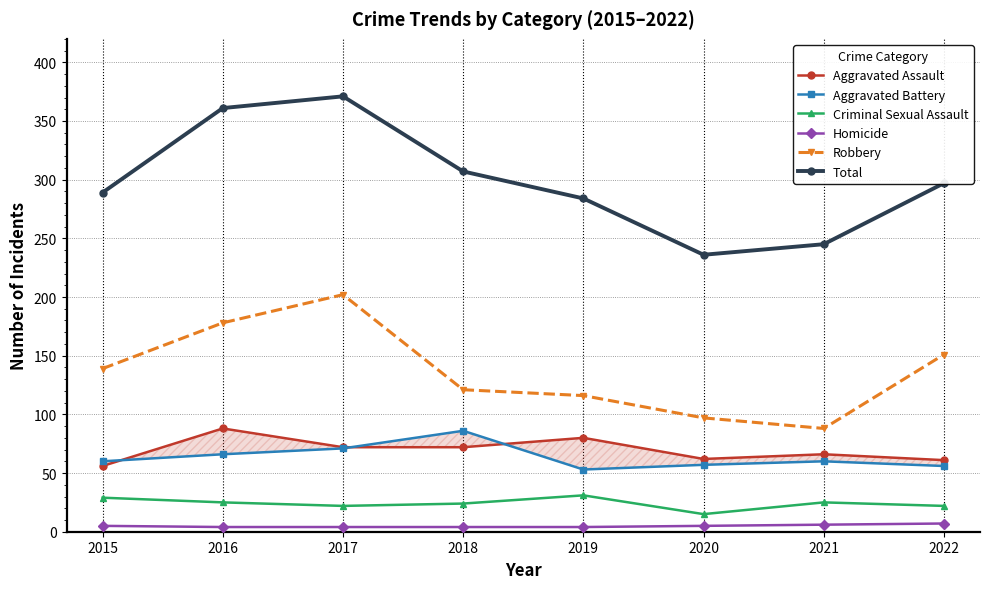

What is the value of the Homicide point at the 5th from the left?

4